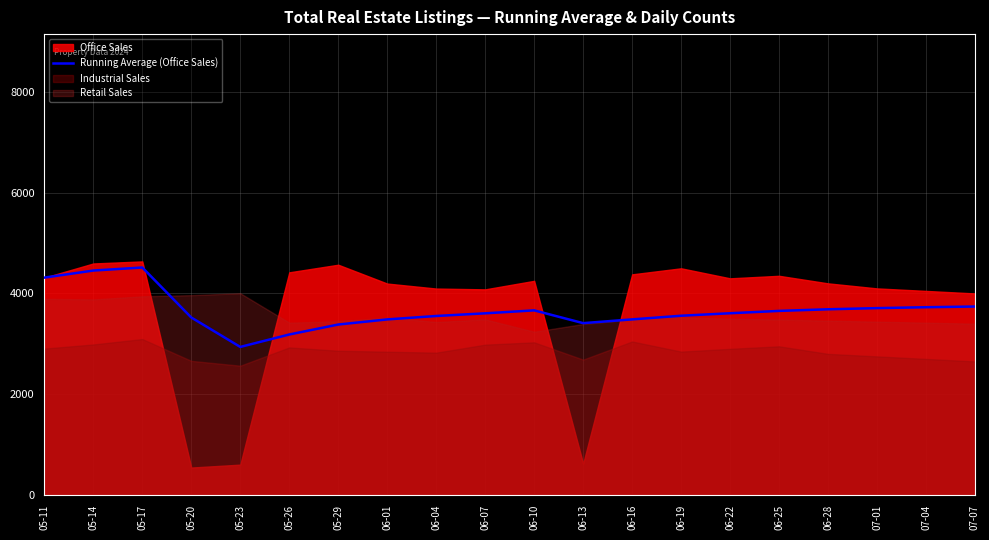

Read the value at 06-13.

3410.2